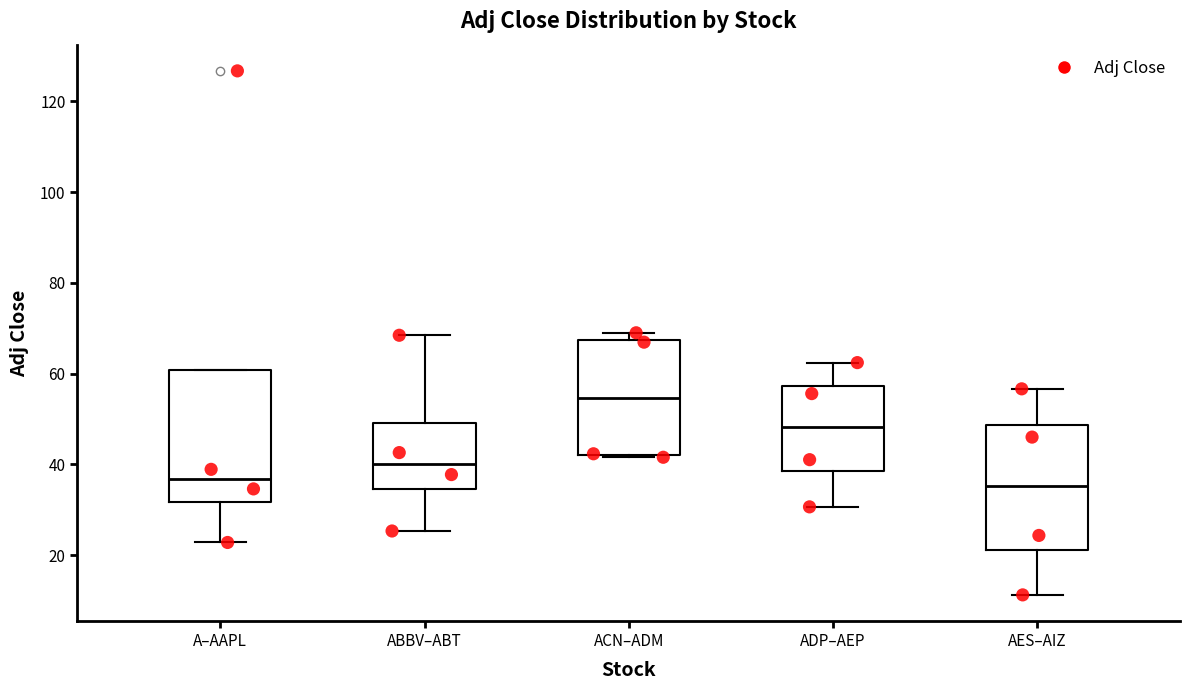

Reading left to right, read every box against the y-axis: the position of its median line, the range the box covers, and the ends of its whiskers. The values are not printed on the chart, so give them approximately, as read against the axis.

A–AAPL: median 36, box 32 to 60, whiskers 22 to 60
ABBV–ABT: median 40, box 34 to 50, whiskers 26 to 68
ACN–ADM: median 54, box 42 to 68, whiskers 42 to 70
ADP–AEP: median 48, box 38 to 58, whiskers 30 to 62
AES–AIZ: median 36, box 22 to 48, whiskers 12 to 56